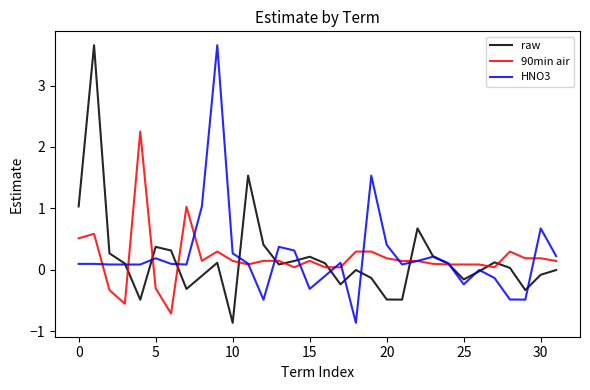

What is the greatest value displayed?

3.7